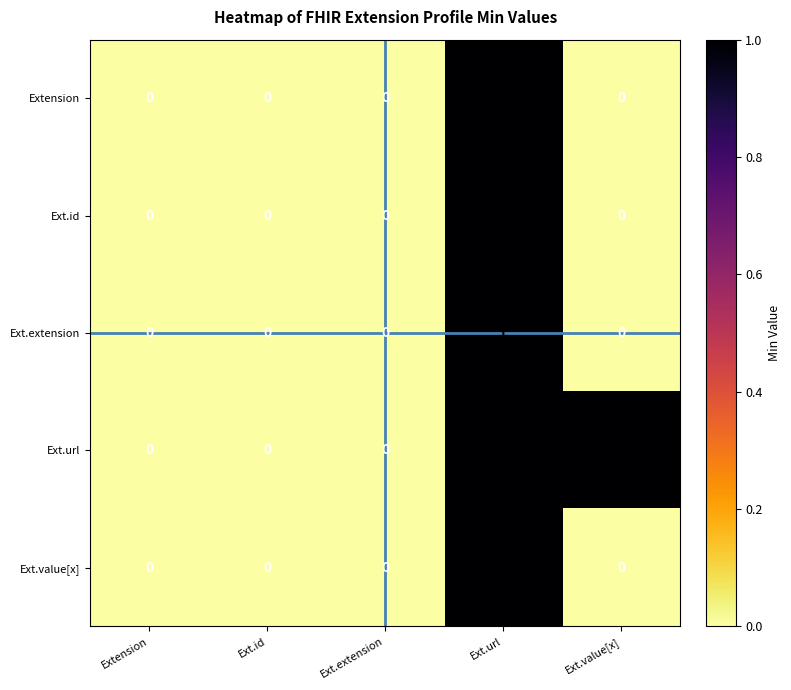

Reading left to right, extract all data points from this chart.

Extension: Extension=0	Ext.id=0	Ext.extension=0	Ext.url=1	Ext.value[x]=0
Ext.id: Extension=0	Ext.id=0	Ext.extension=0	Ext.url=1	Ext.value[x]=0
Ext.extension: Extension=0	Ext.id=0	Ext.extension=0	Ext.url=1	Ext.value[x]=0
Ext.url: Extension=0	Ext.id=0	Ext.extension=0	Ext.url=1	Ext.value[x]=1
Ext.value[x]: Extension=0	Ext.id=0	Ext.extension=0	Ext.url=1	Ext.value[x]=0